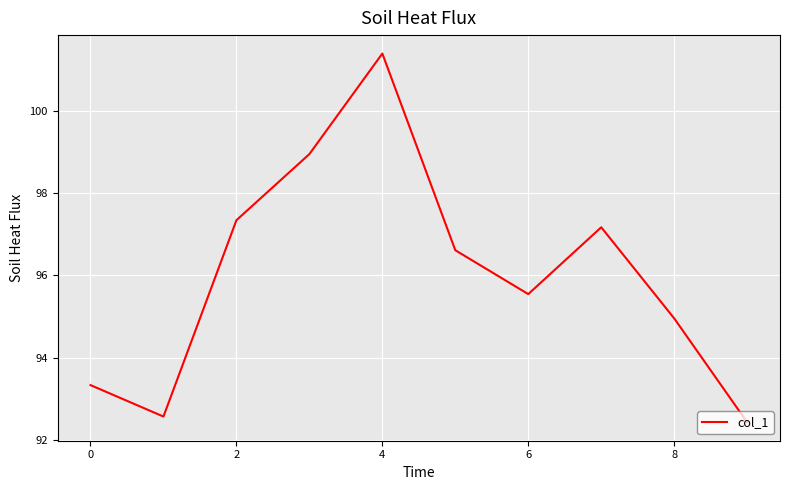

What is the difference between the maximum and minimum values?

9.0